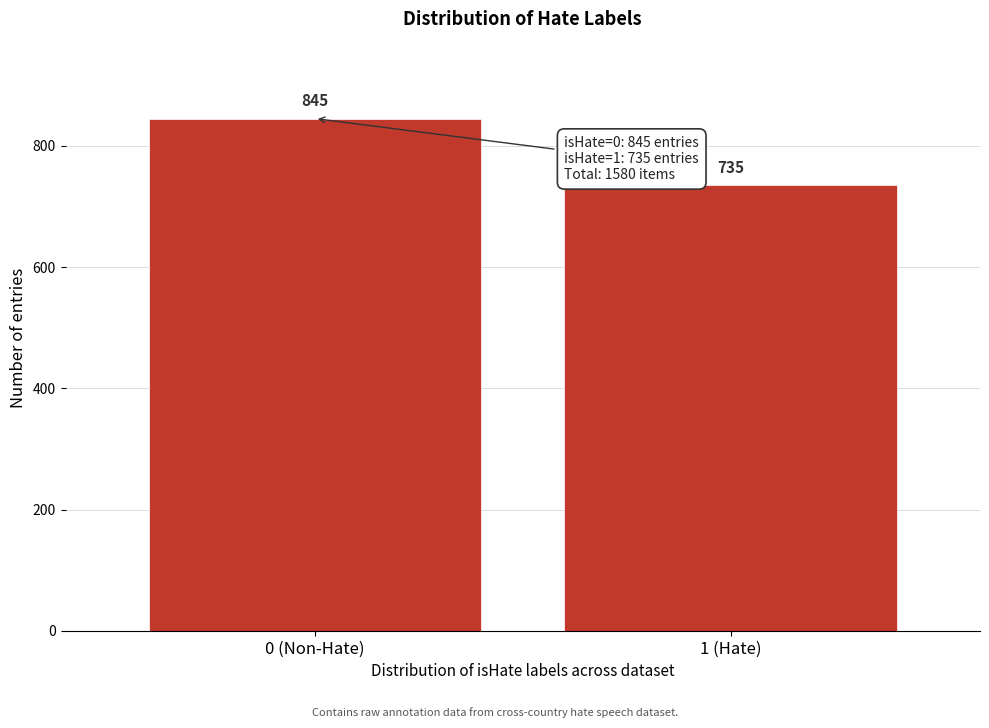

Reading right to left, what are all the values shown in this chart?

1 (Hate)=735	0 (Non-Hate)=845